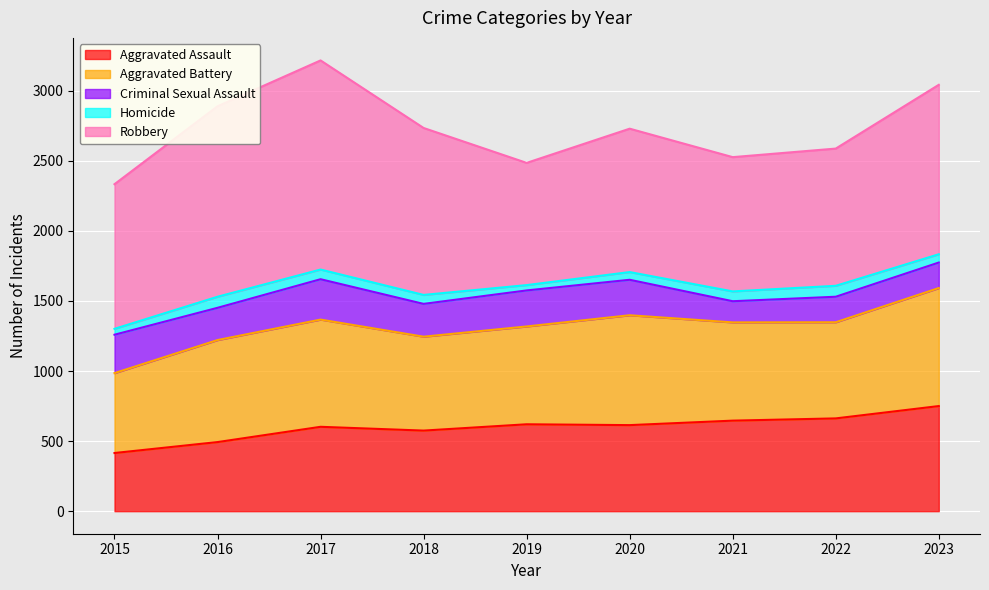

How many values in the Homicide series are below 64?

4